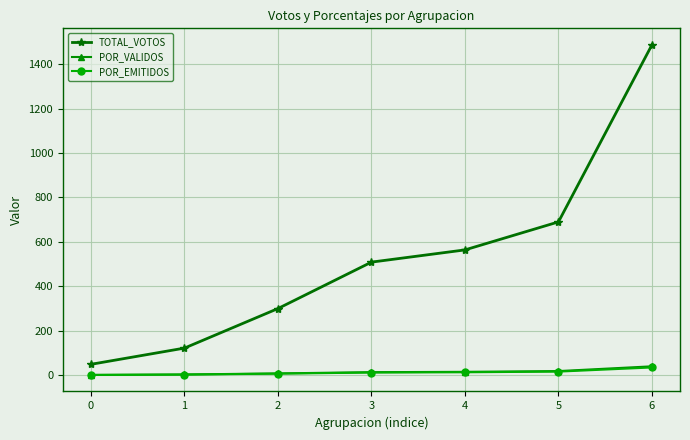

How many lines are shown in the chart?

3